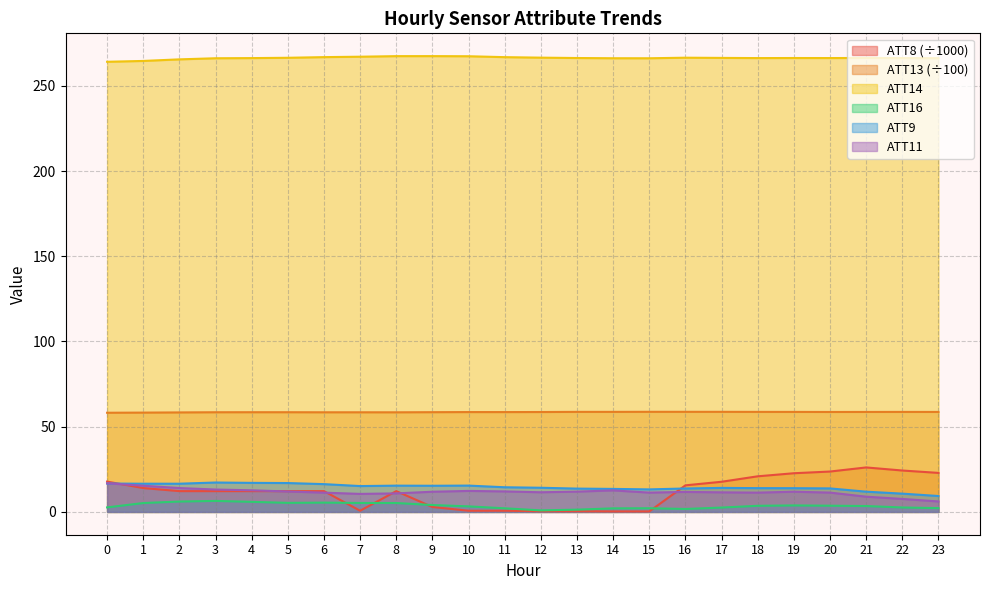

How many data points in ATT9 are less than 14?

10